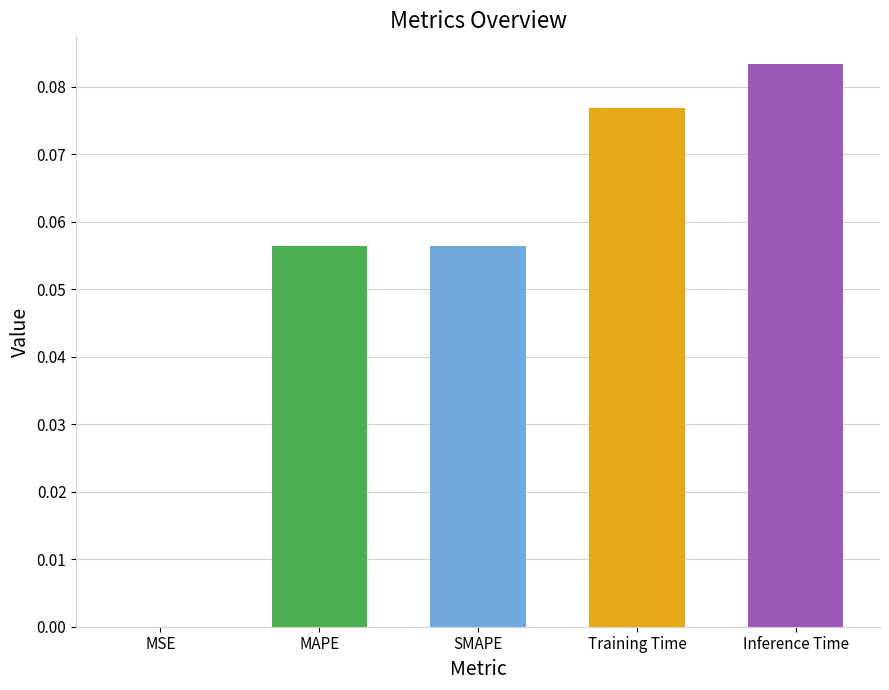

Which category has the highest value across all series?

Inference Time